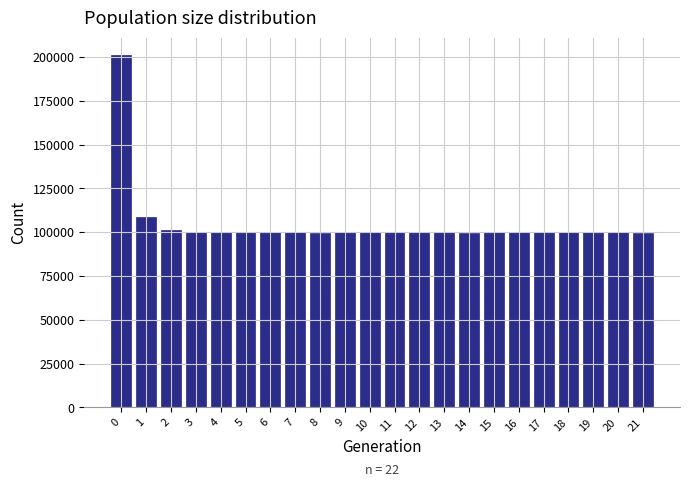

What is the sum of all values?

2311711